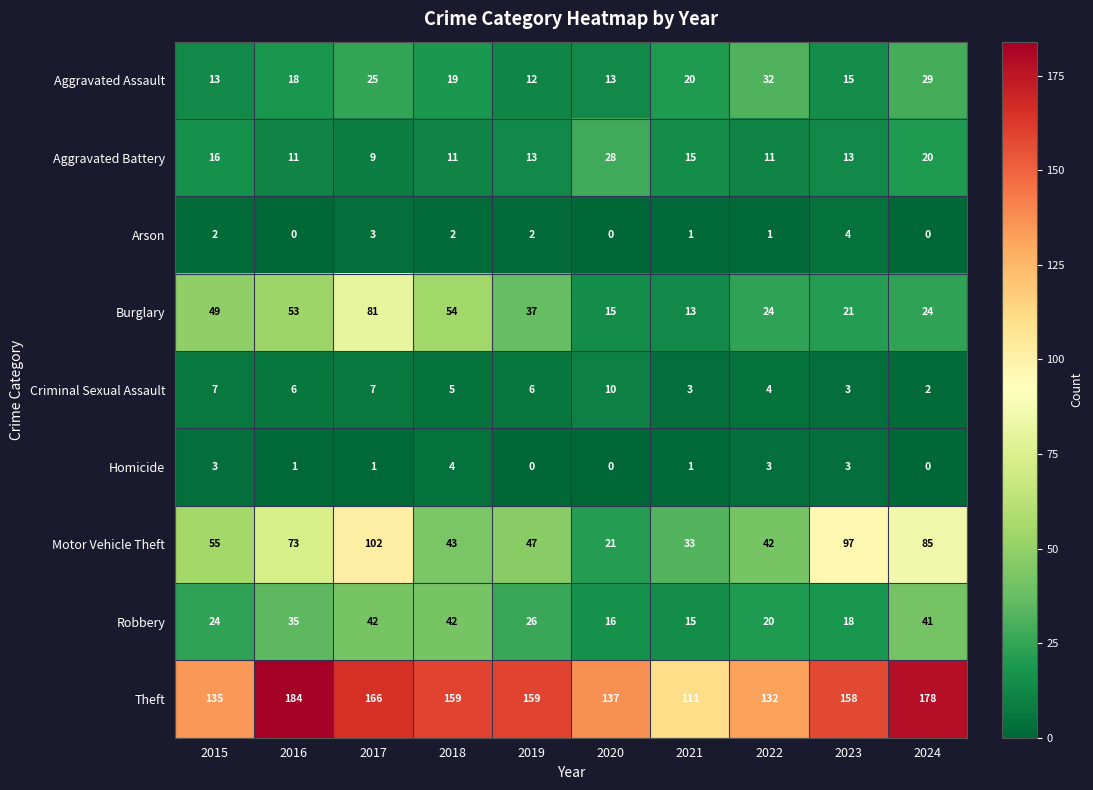

The value of Motor Vehicle Theft at 2018 is 27. True or false?

False